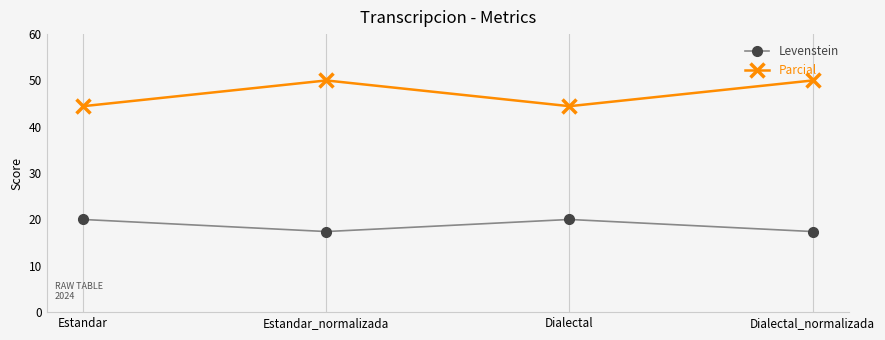

What are all the series names shown in the legend?

Levenstein, Parcial